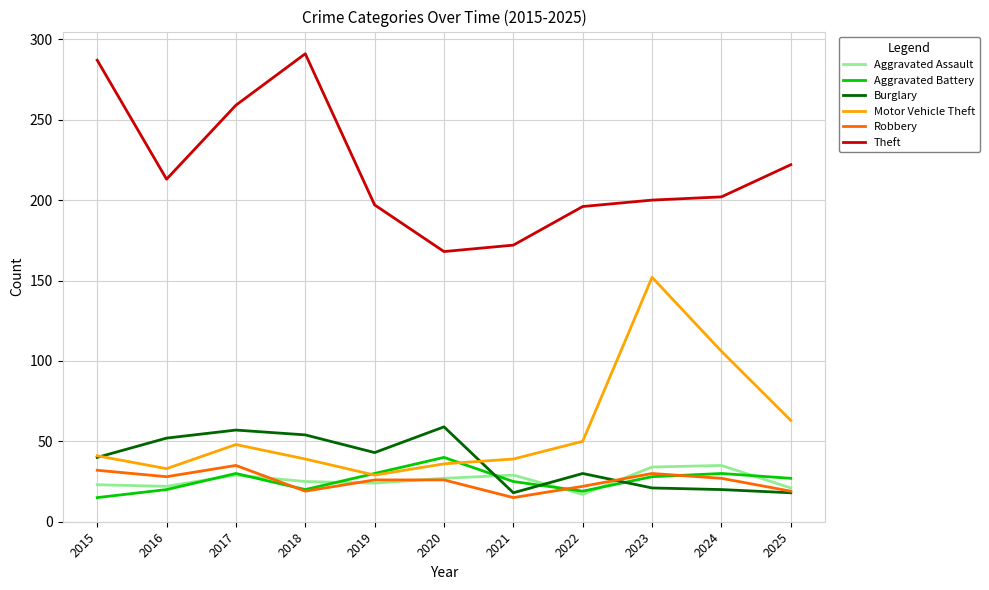

What is the maximum value for Aggravated Battery?

40